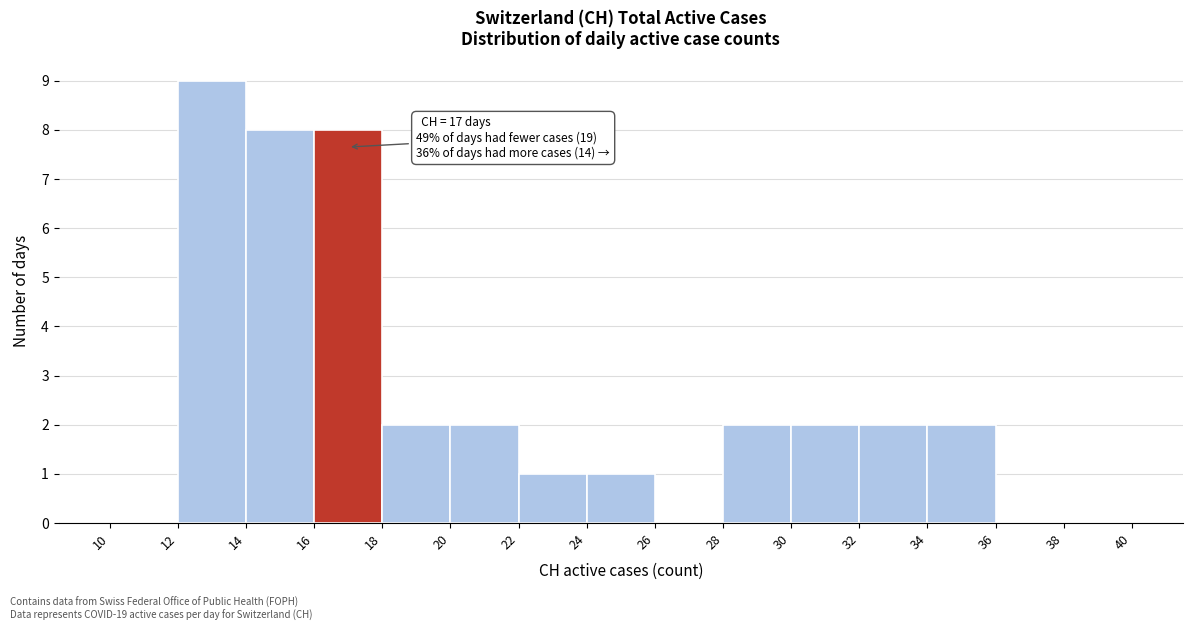

Over which range of the x-axis is the bar tallest?

12 to 14